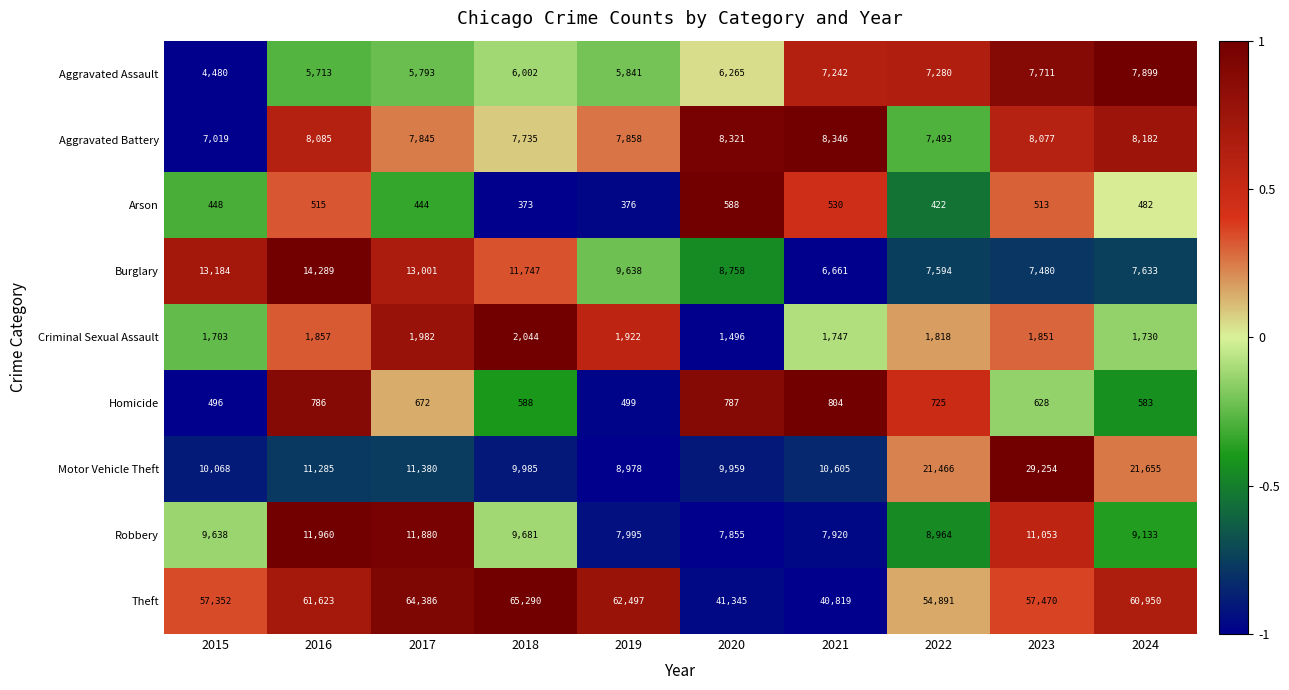

What is the spread (max minus min) of values at 2021?

40289